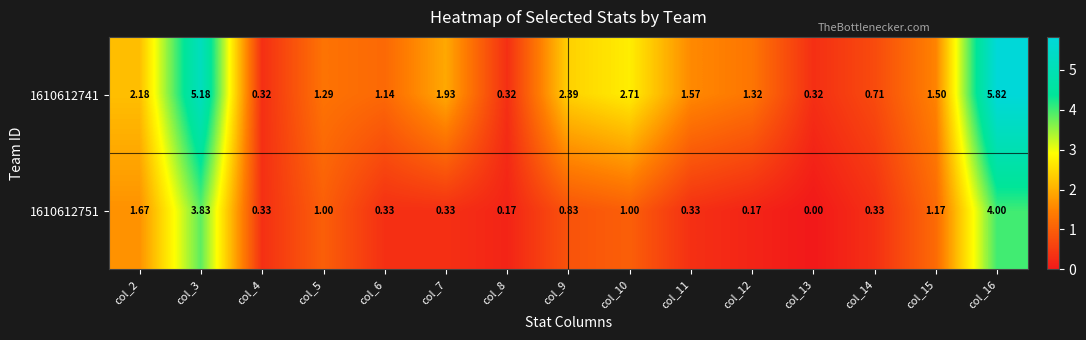

Count the number of data series in this chart.

2